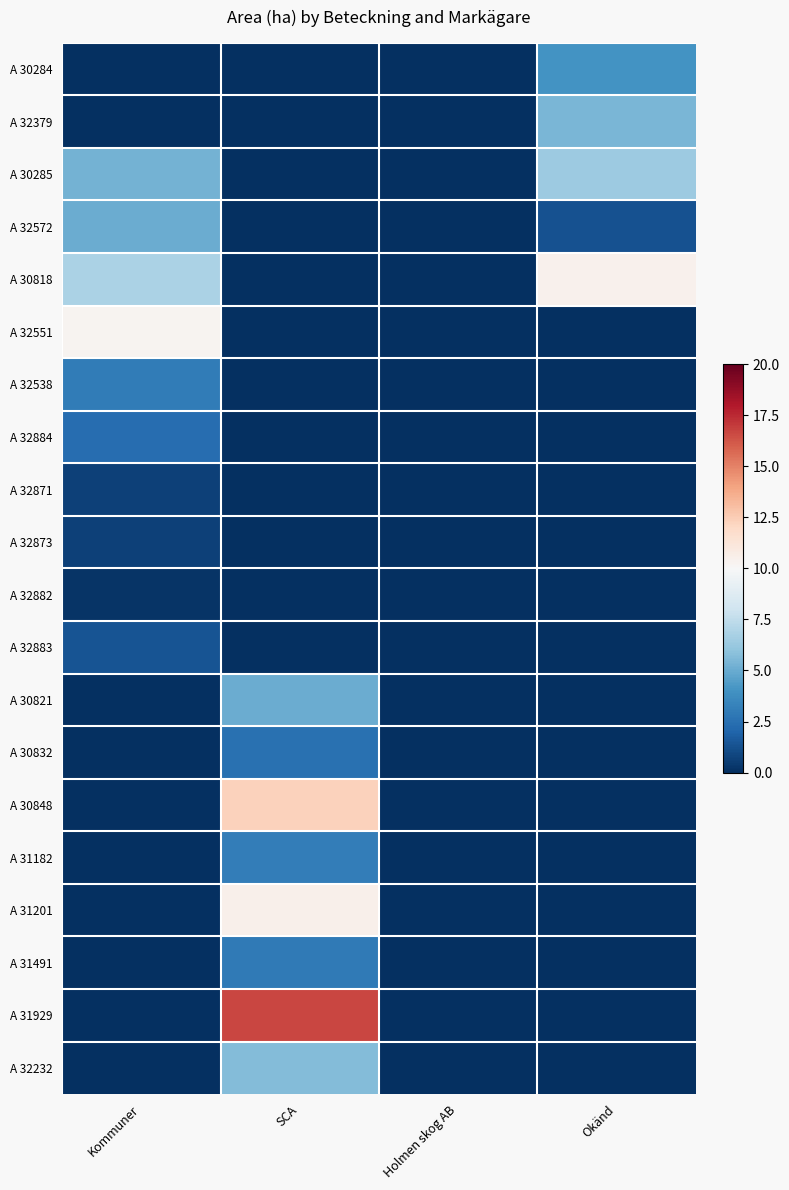

At which category is the sum across all series the highest?

SCA